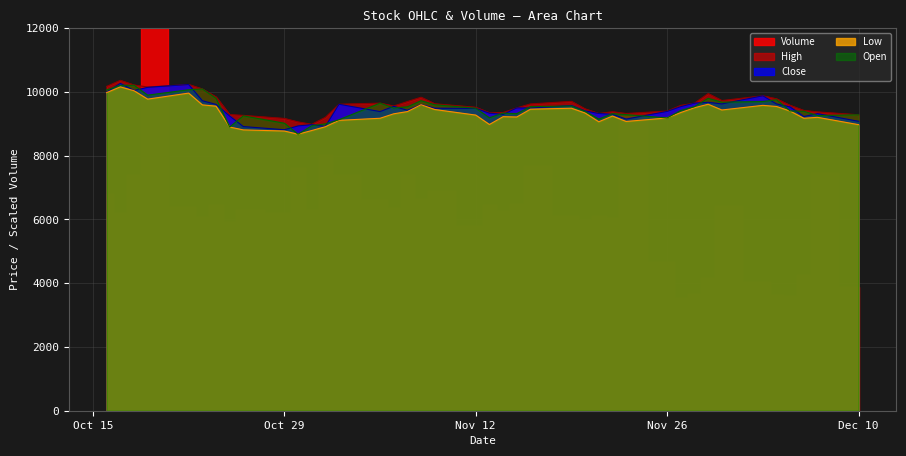

In Close, how many points are higher than both neighbors (excluding endpoints)?

11